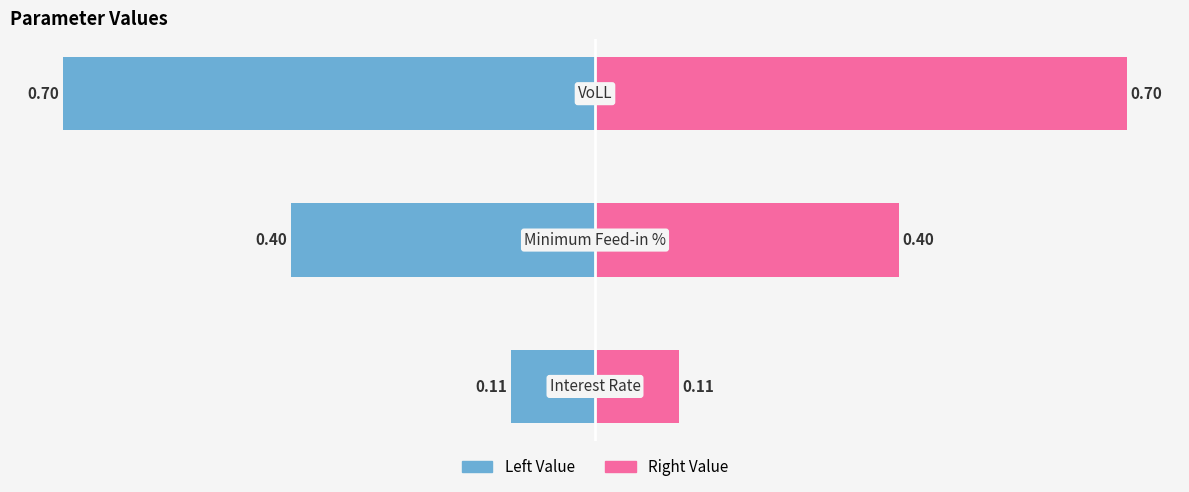

Reading right to left, extract all data points from this chart.

Left Value: −0.4=-0.7	−0.6=-0.4	−0.8=-0.1
Right Value: −0.4=0.7	−0.6=0.4	−0.8=0.1